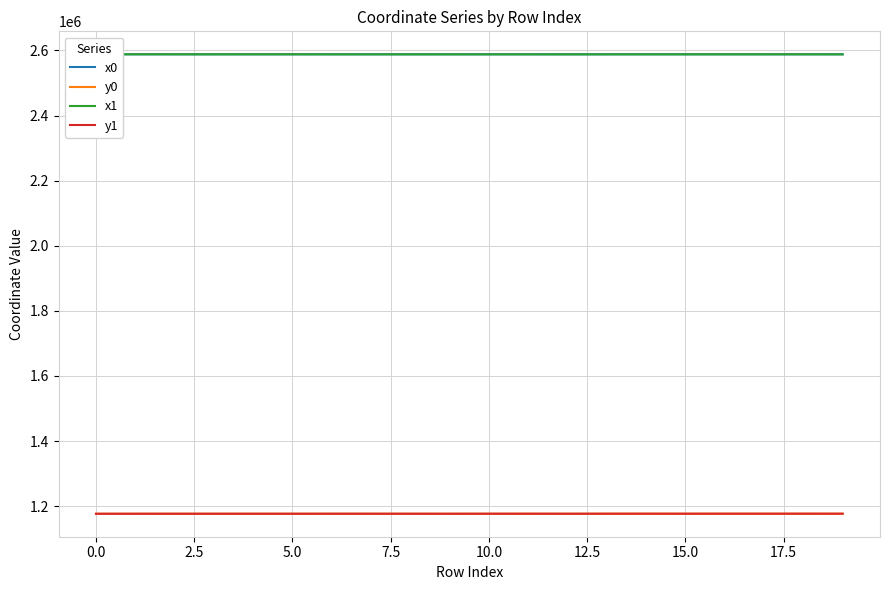

True or false: x0 and y0 cross at least once.

False